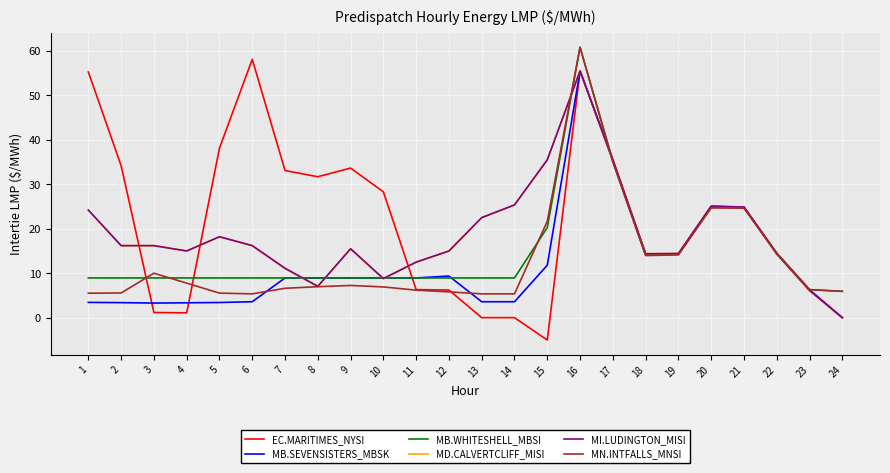

What is the difference between the MD.CALVERTCLIFF_MISI values at 5 and 17?

17.3